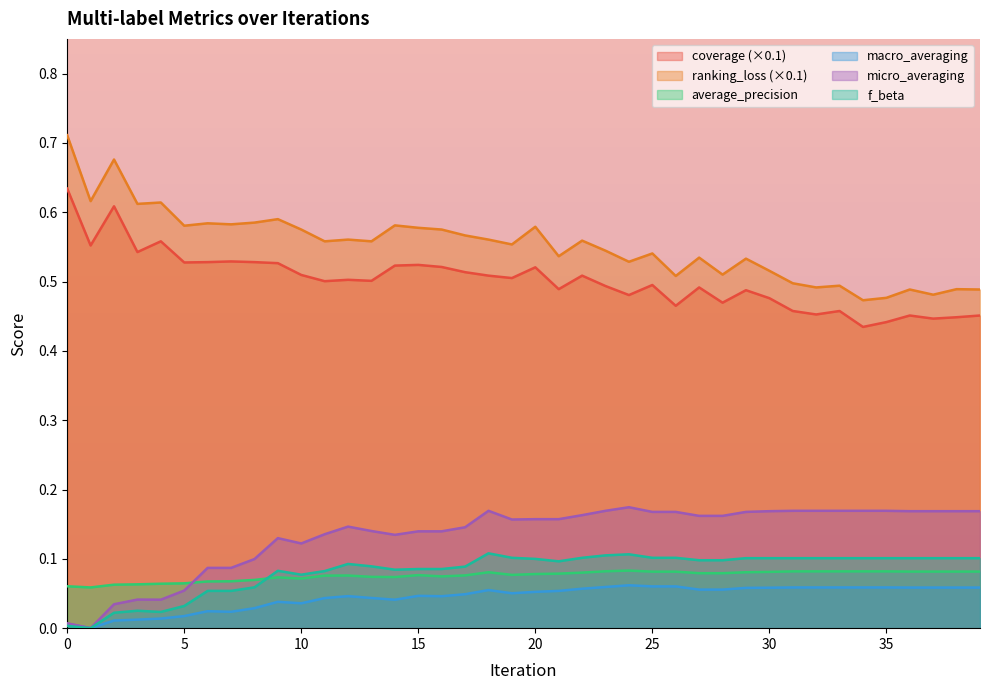

How many interior local valleys does the micro_averaging series have?

5